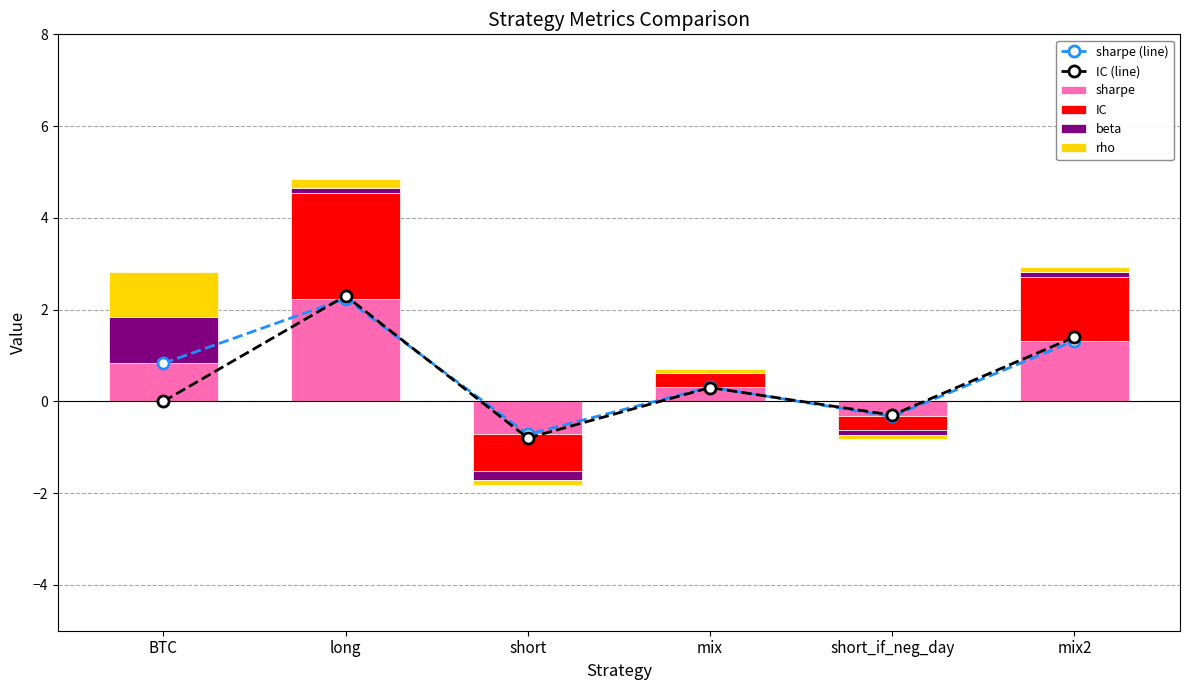

What position from the right is long?

5